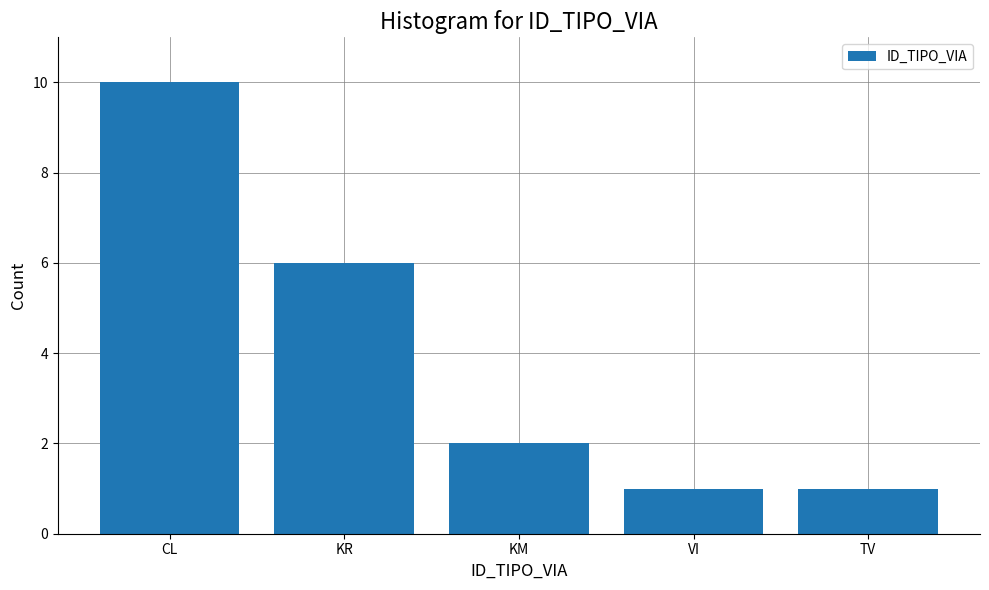

Reading left to right, list all the values displayed in this chart.

10	6	2	1	1